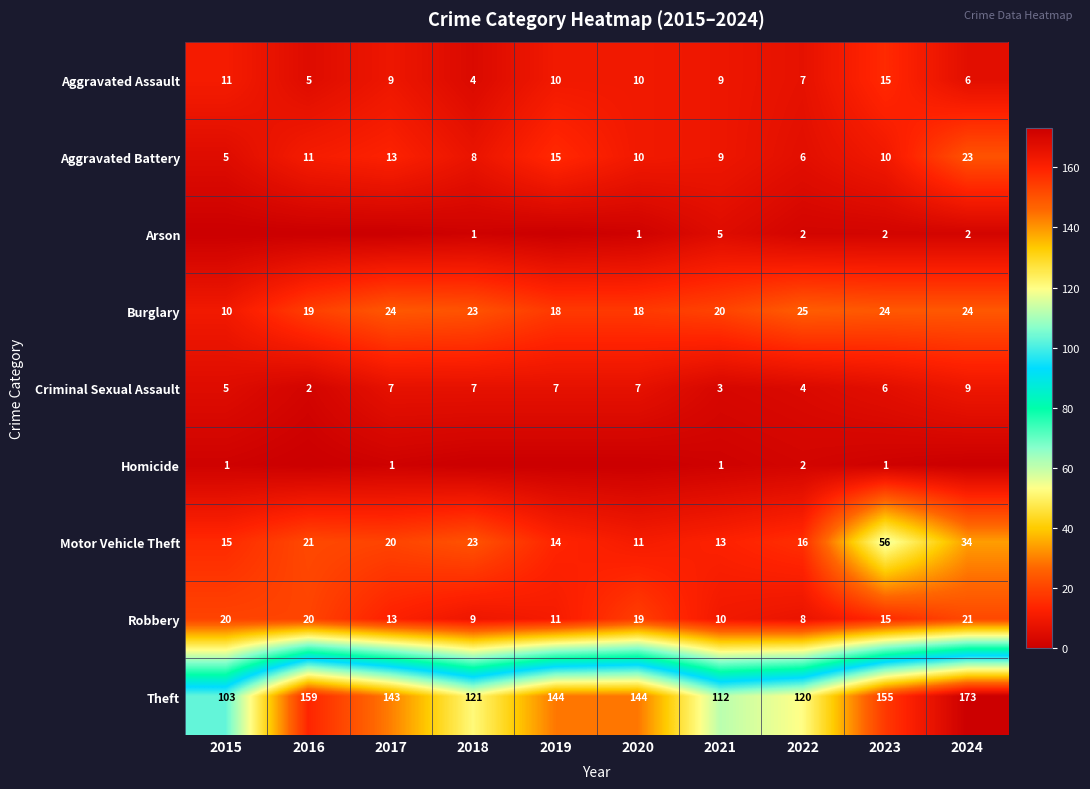

What is the difference between the Aggravated Battery values at 2016 and 2019?

4